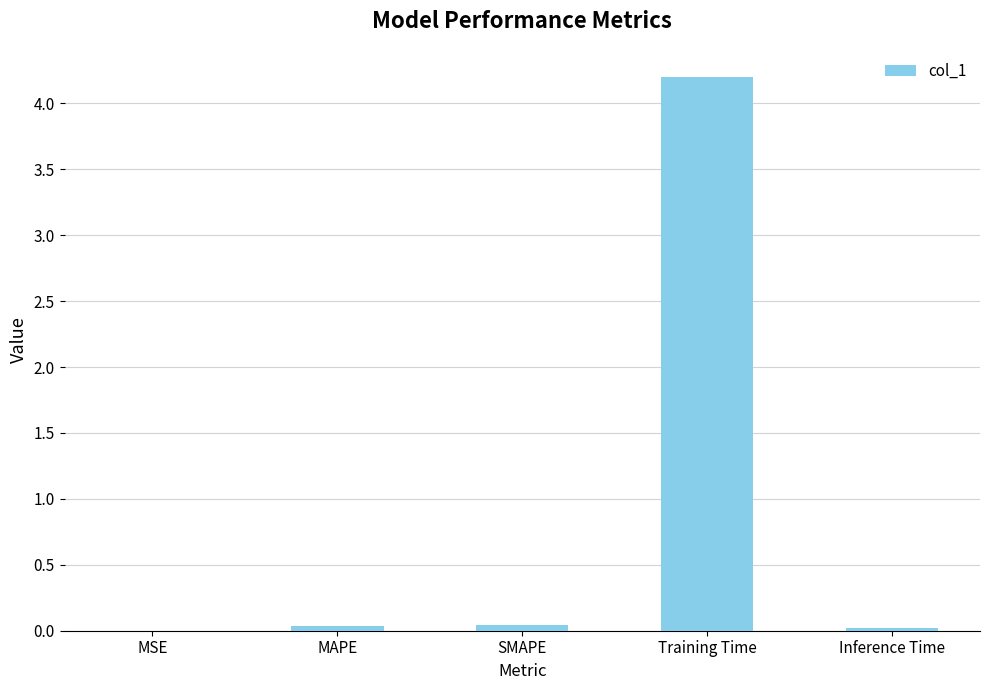

What is the sum of all values?

4.3